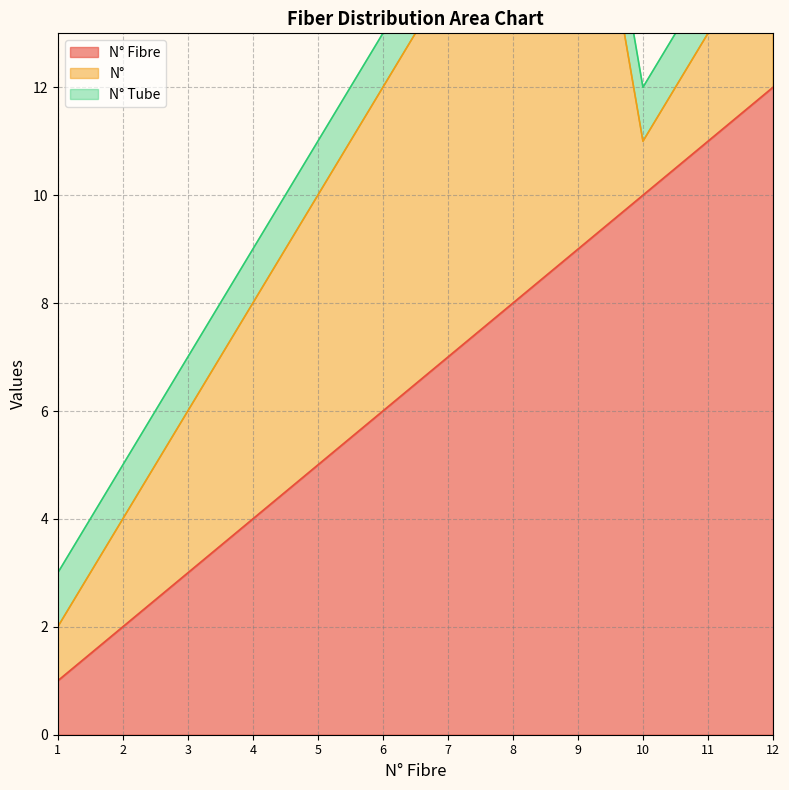

True or false: N° Tube has a value of 1 at 6.

False